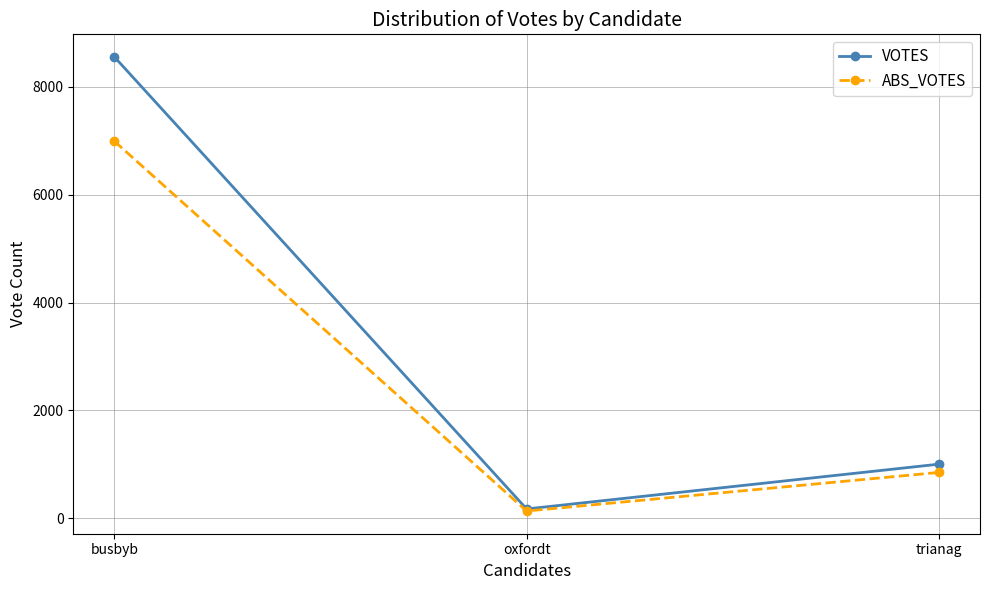

How many lines are shown in the chart?

2